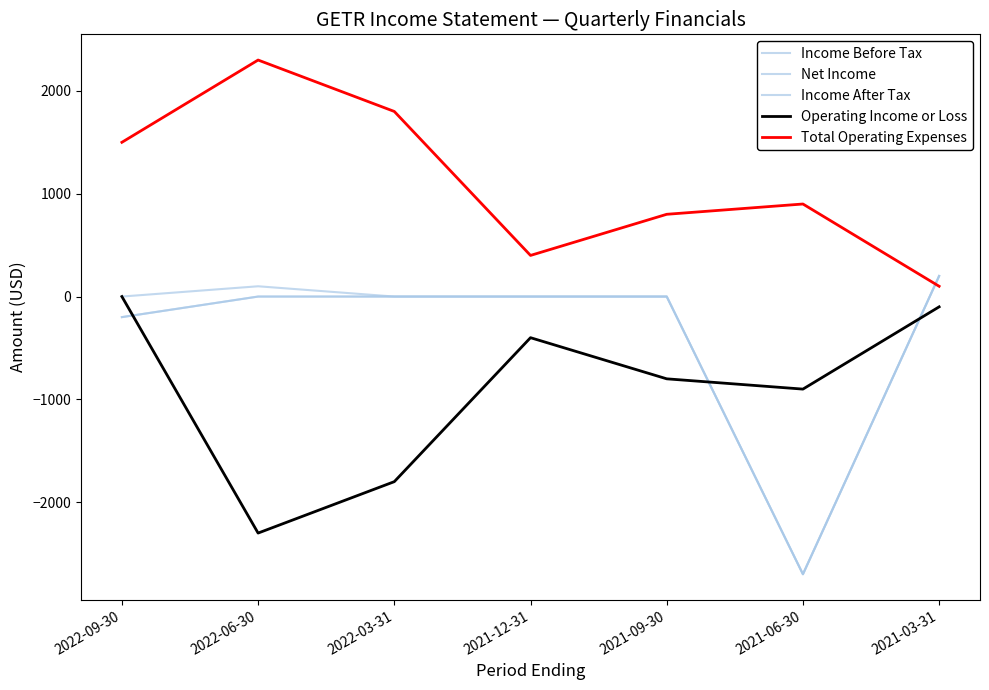

What is the value of the Operating Income or Loss point at the 7th from the left?

-100